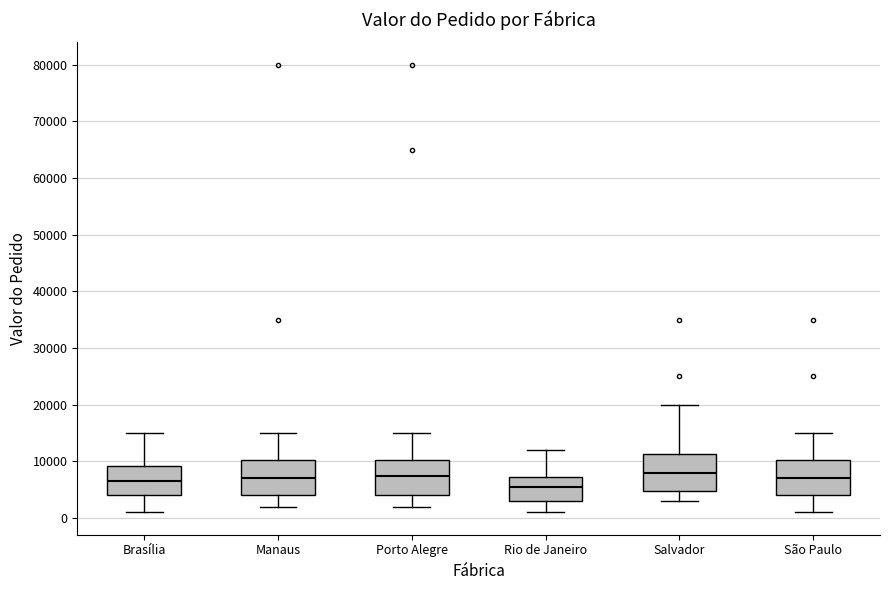

Reading left to right, transcribe this box plot: for each box, give where its median line is, the range the box spans, and where its two whiskers end, as read against the y-axis. The values are not printed on the chart, so give them approximately, as read against the axis.

Brasília: median 7000, box 4000 to 9000, whiskers 1000 to 15000
Manaus: median 7000, box 4000 to 10000, whiskers 2000 to 15000
Porto Alegre: median 8000, box 4000 to 10000, whiskers 2000 to 15000
Rio de Janeiro: median 6000, box 3000 to 7000, whiskers 1000 to 12000
Salvador: median 8000, box 5000 to 11000, whiskers 3000 to 20000
São Paulo: median 7000, box 4000 to 10000, whiskers 1000 to 15000